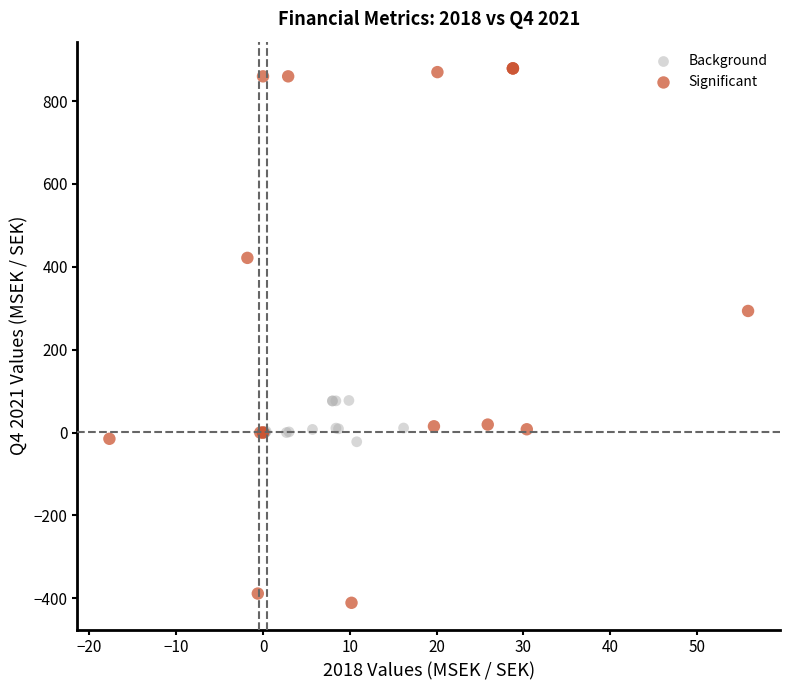

What are all the series names shown in the legend?

Background, Significant